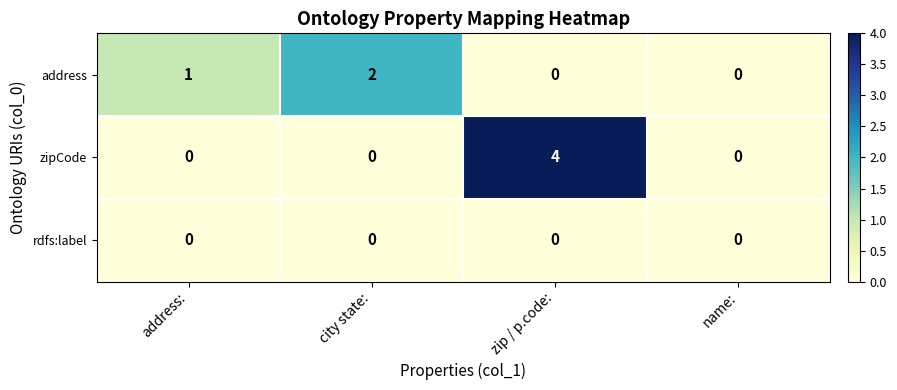

How many series are shown in this chart?

3